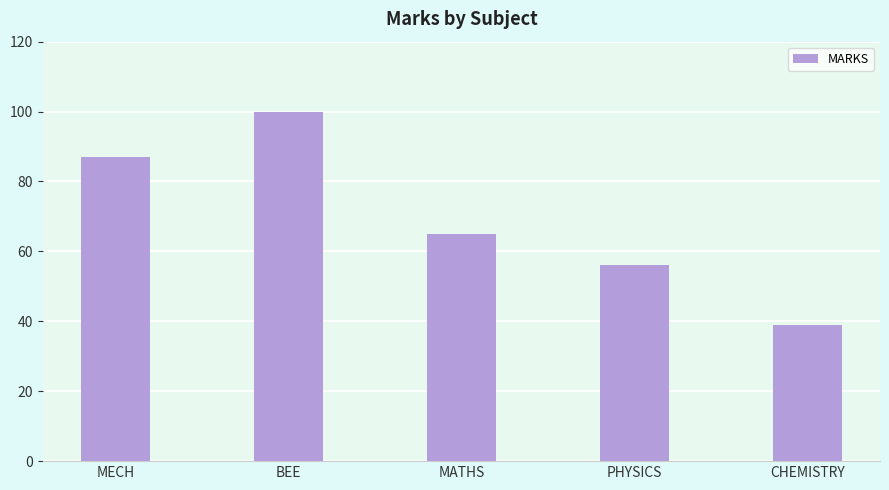

Does the chart contain any negative values?

No